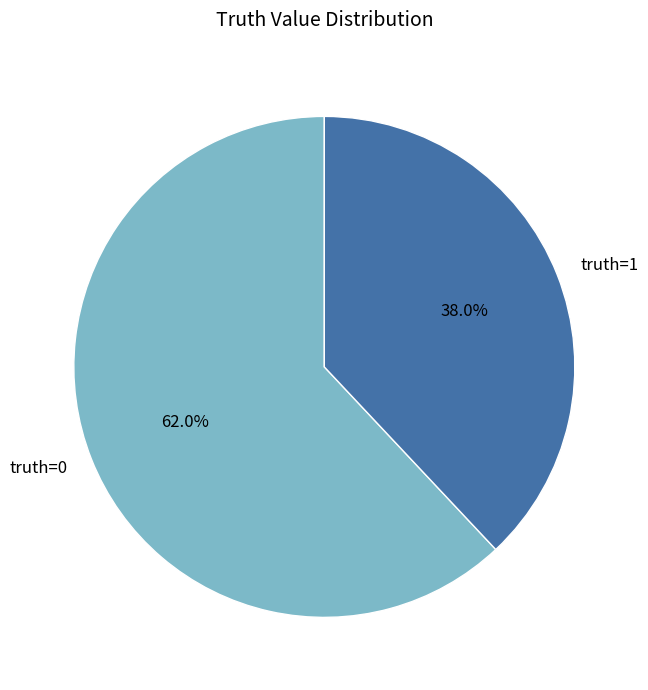

Which has a higher value, truth=1 or truth=0?

truth=0